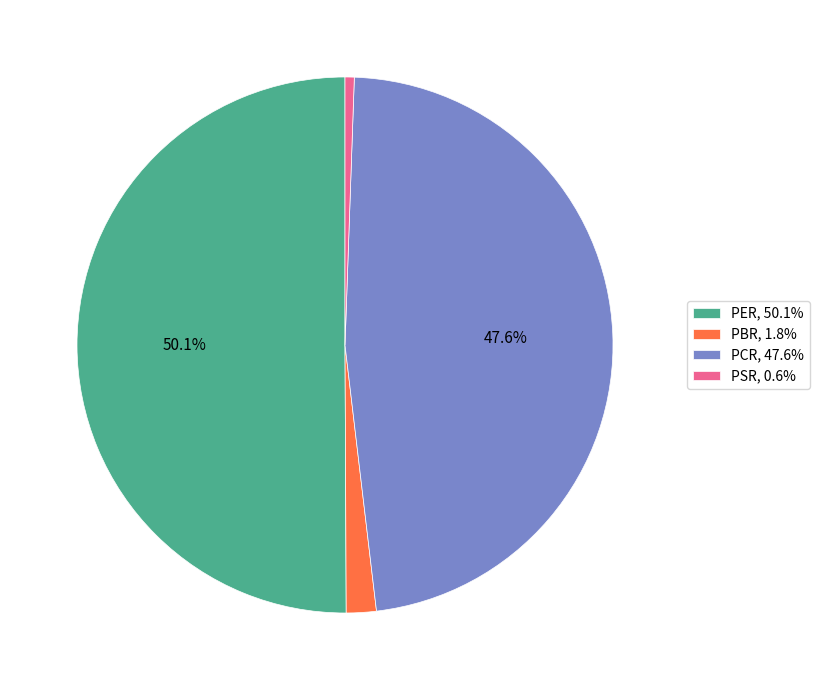

Between PER and PSR, which is larger?

PER